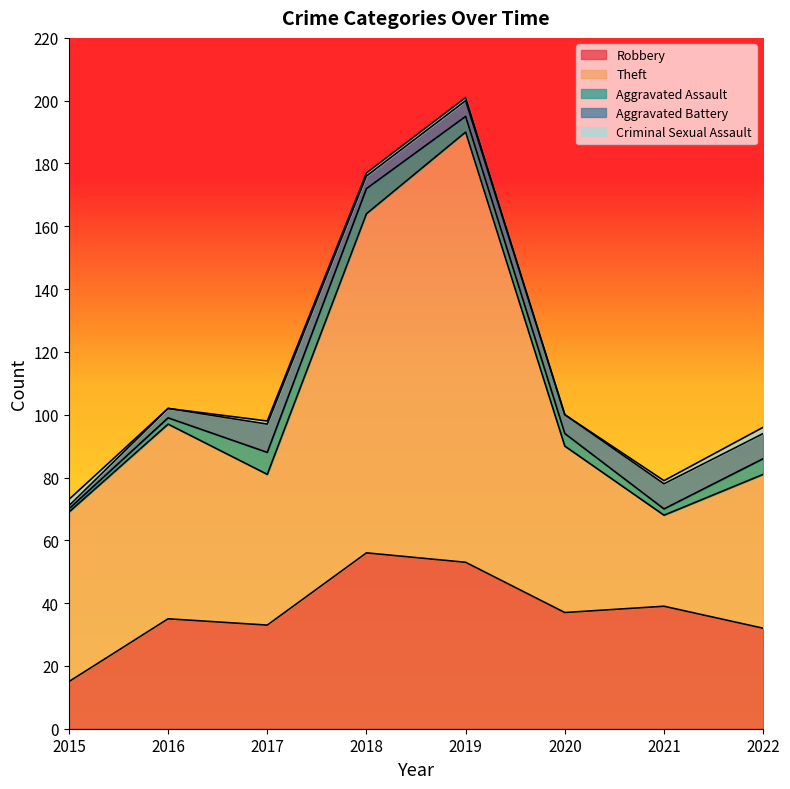

True or false: Theft and Aggravated Assault intersect in this chart.

False